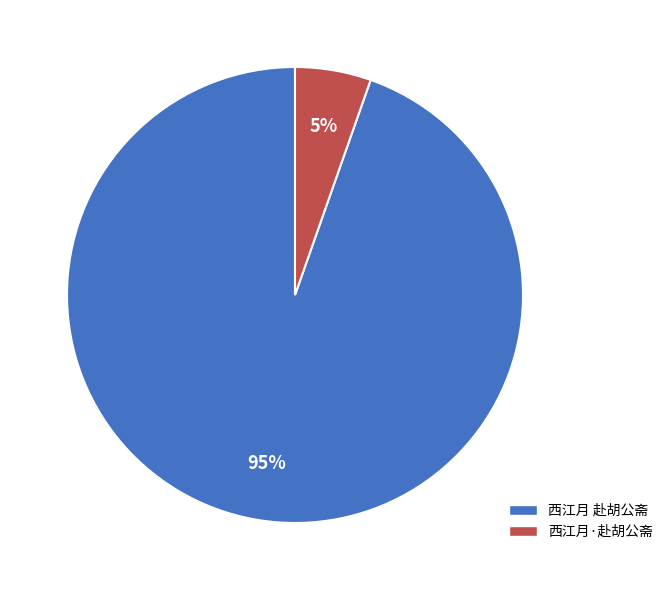

Which slice represents more than half of the pie?

西江月 赴胡公斋